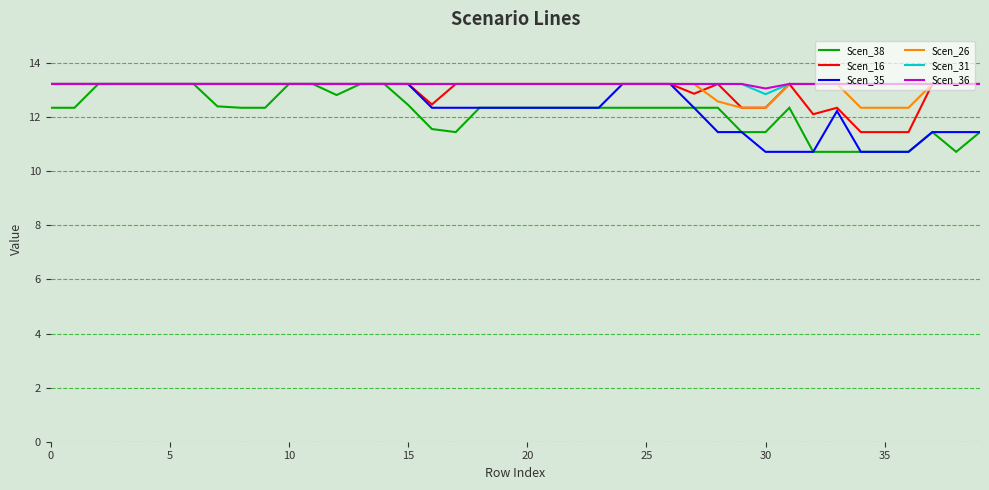

How many values in the Scen_26 series exceed 13?

34